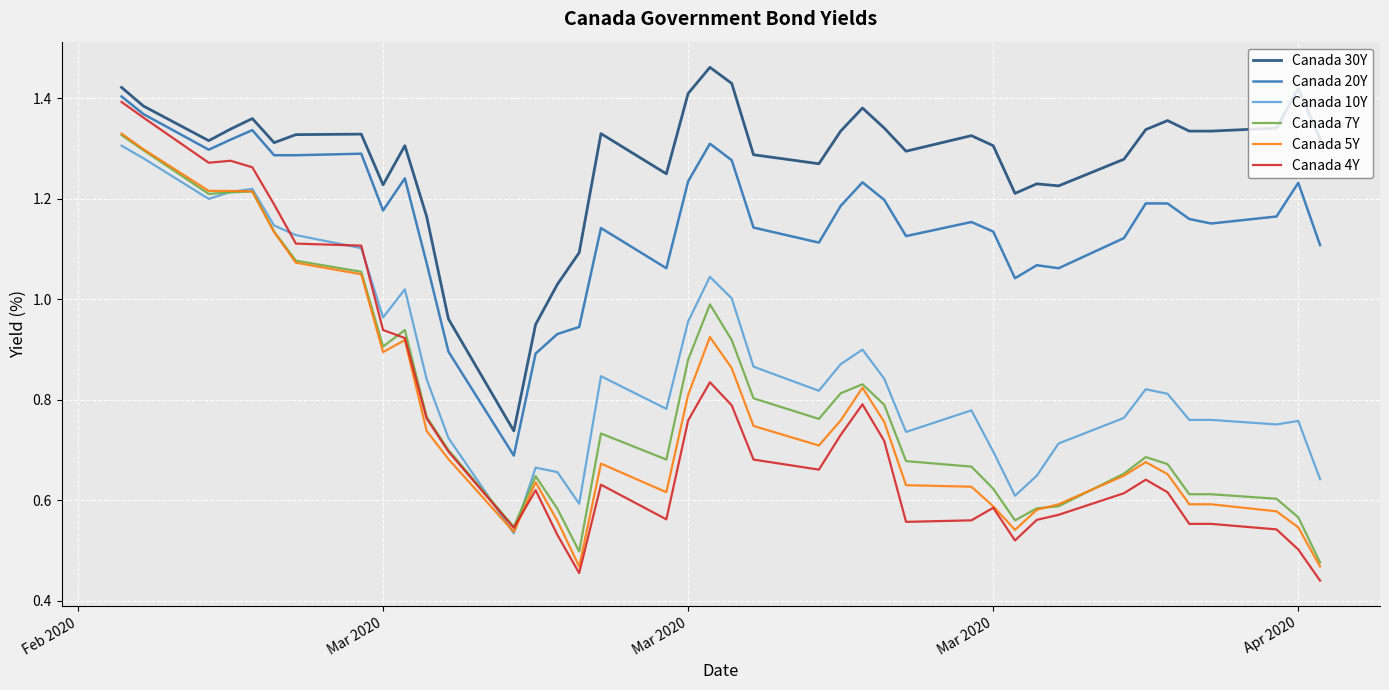

Which series has the largest range (max minus min)?

Canada 4Y